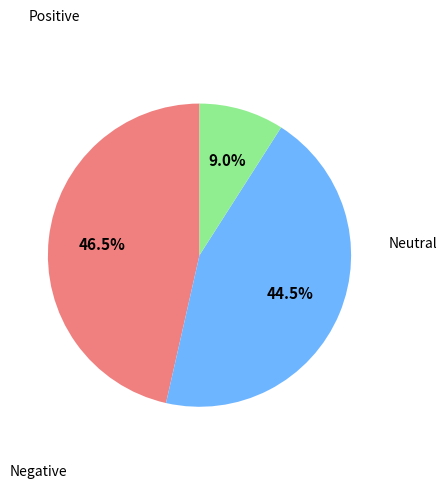

Is there any slice that represents more than half of the pie?

No